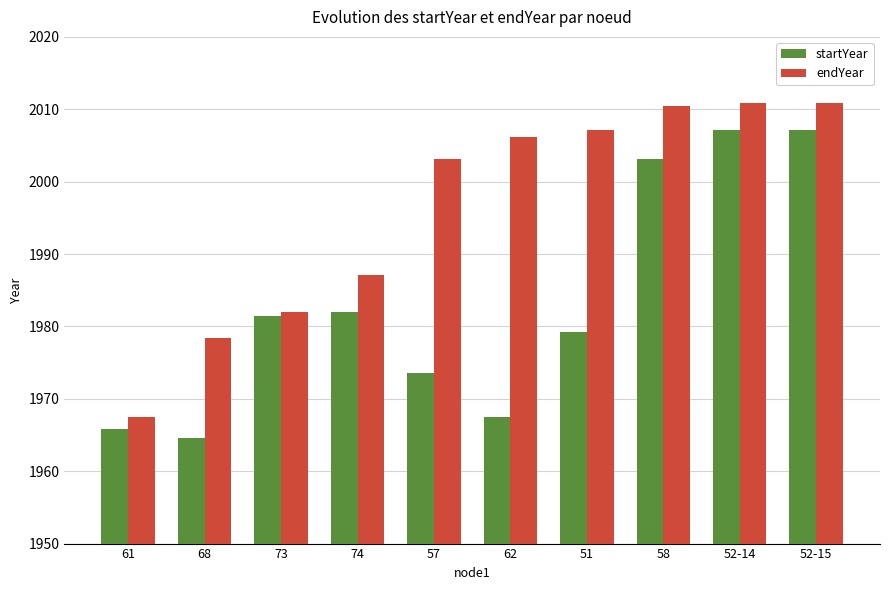

What is the maximum value for endYear?

2010.9